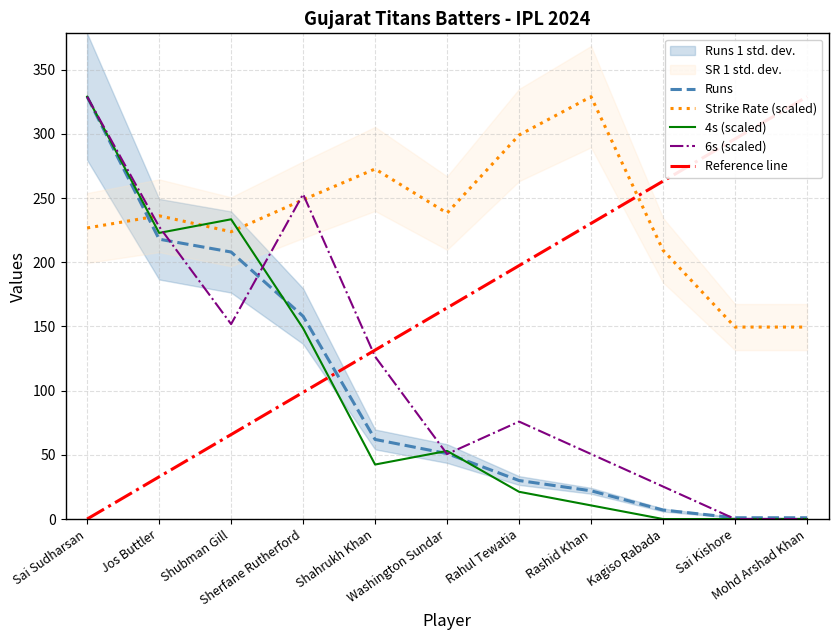

Is it true that 6s (scaled) equals 329.0 at Sai Sudharsan?

True